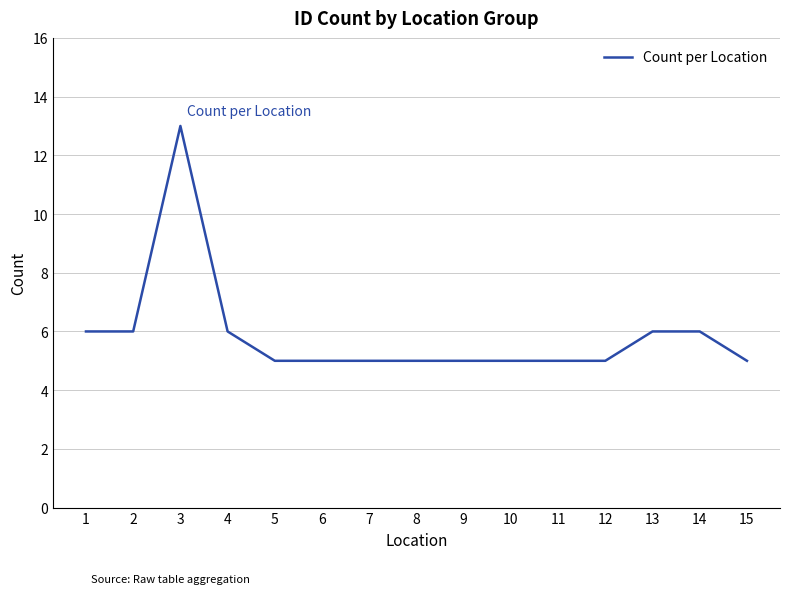

Between 15 and 4, which is larger?

4